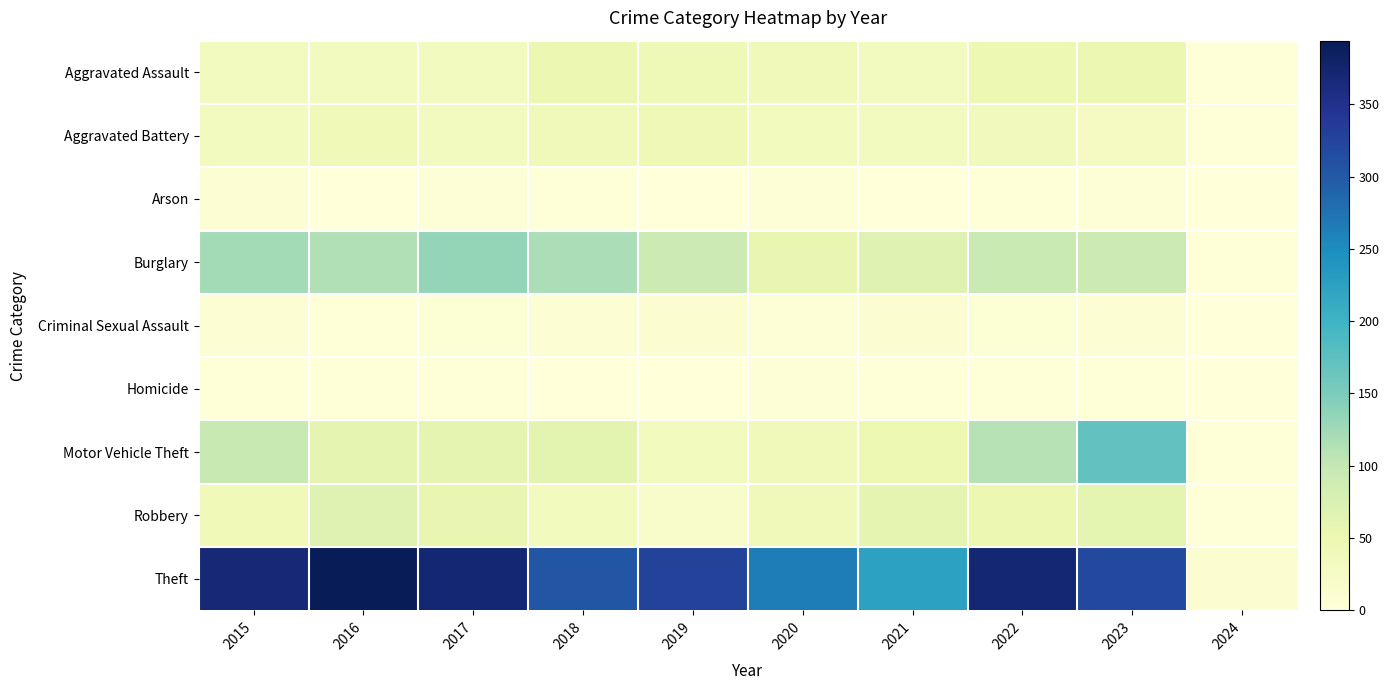

Reading right to left, list all the values displayed in this chart.

Aggravated Assault: 2024=2	2023=50	2022=48	2021=32	2020=39	2019=43	2018=50	2017=32	2016=32	2015=32
Aggravated Battery: 2024=2	2023=30	2022=36	2021=31	2020=35	2019=44	2018=37	2017=32	2016=41	2015=31
Arson: 2024=0	2023=5	2022=2	2021=0	2020=6	2019=1	2018=2	2017=5	2016=1	2015=9
Burglary: 2024=3	2023=91	2022=95	2021=67	2020=55	2019=92	2018=117	2017=133	2016=113	2015=123
Criminal Sexual Assault: 2024=0	2023=9	2022=7	2021=10	2020=6	2019=11	2018=9	2017=7	2016=3	2015=9
Homicide: 2024=0	2023=3	2022=2	2021=2	2020=4	2019=0	2018=0	2017=2	2016=2	2015=3
Motor Vehicle Theft: 2024=2	2023=170	2022=110	2021=49	2020=40	2019=35	2018=63	2017=59	2016=59	2015=96
Robbery: 2024=2	2023=61	2022=50	2021=59	2020=40	2019=17	2018=33	2017=55	2016=69	2015=41
Theft: 2024=12	2023=319	2022=372	2021=224	2020=266	2019=325	2018=305	2017=372	2016=394	2015=369